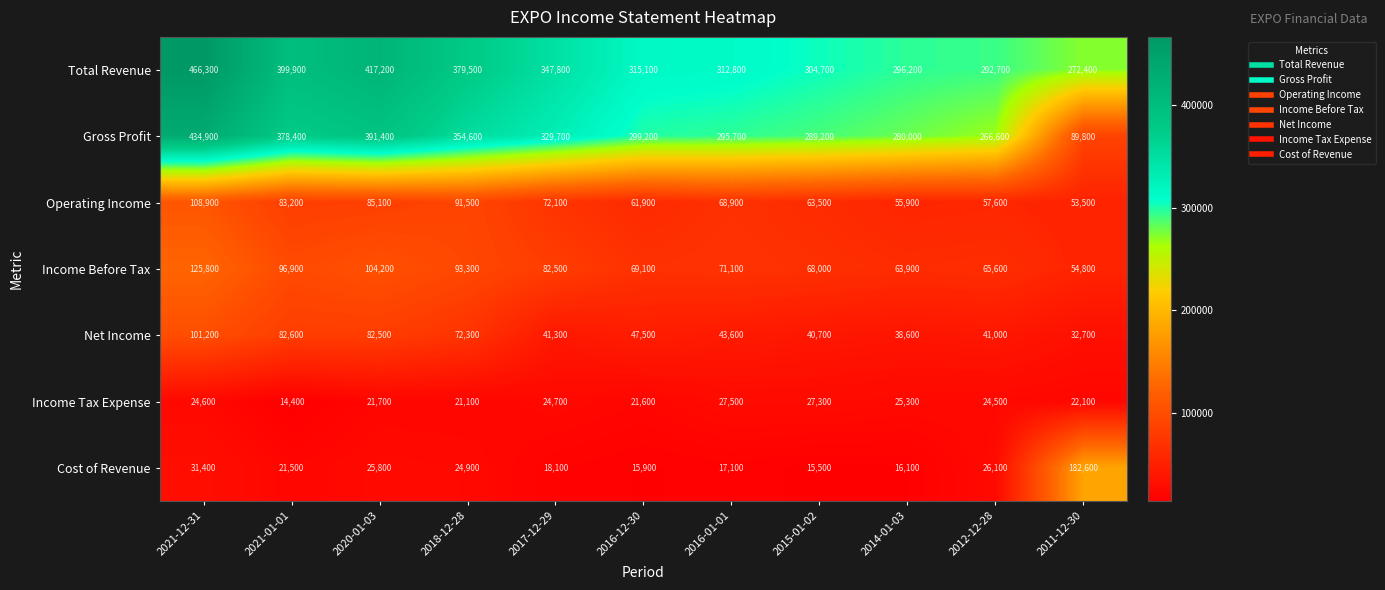

At which category is the sum across all series the highest?

2021-12-31